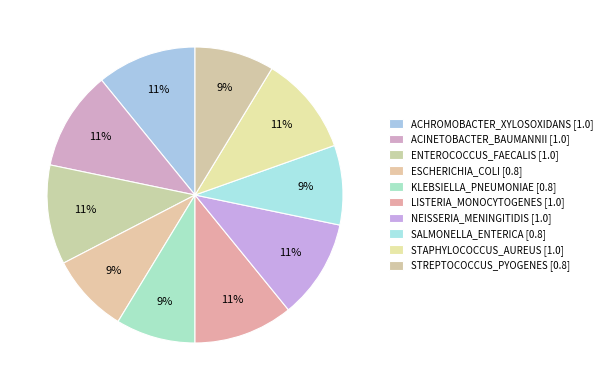

To the nearest percent, what is the difference between the largest and smallest slice percentages?

2%